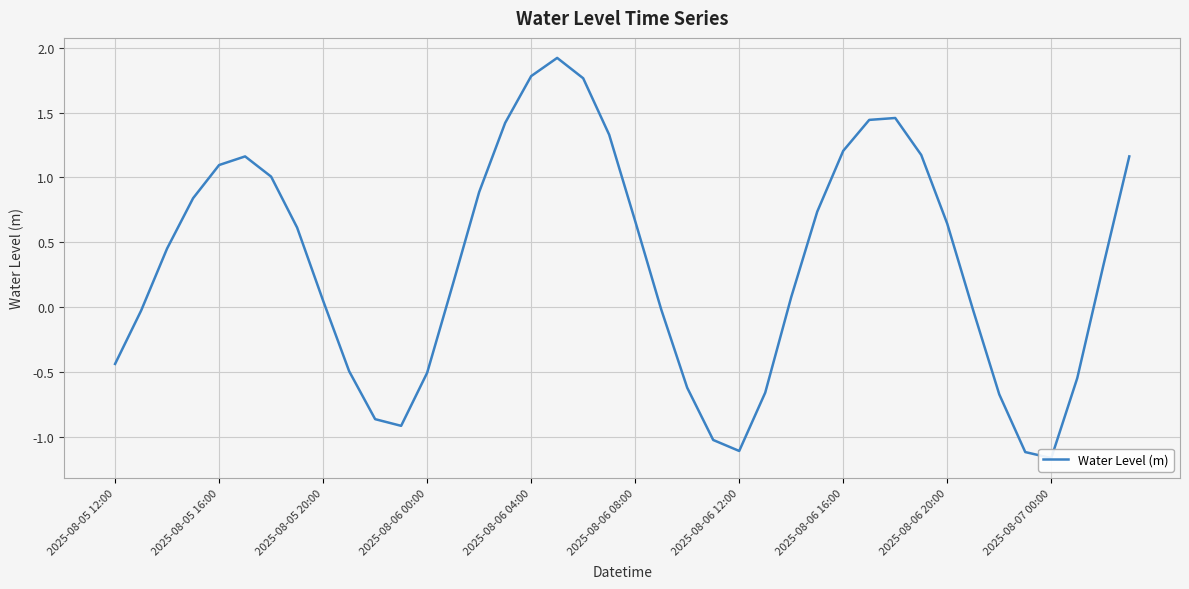

List the labels in order of value, largest first.

17, 16, 18, 30, 29, 15, 19, 28, 31, 39, 2025-08-06 08:00, 2025-08-06 04:00, 2025-08-06 12:00, 14, 2025-08-06 00:00, 27, 20, 32, 2025-08-06 16:00, 2025-08-05 20:00, 38, 13, 26, 2025-08-06 20:00, 21, 33, 2025-08-05 16:00, 2025-08-05 12:00, 2025-08-07 00:00, 12, 37, 22, 25, 34, 10, 11, 23, 24, 35, 36